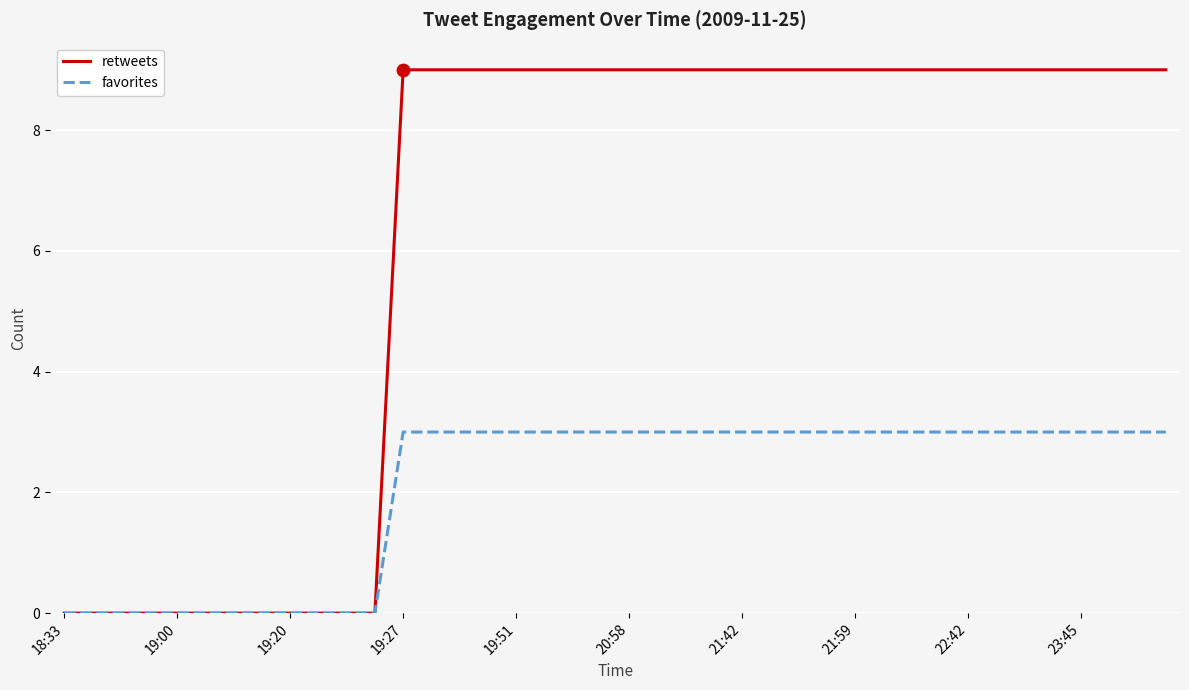

Which series has the largest total across all categories?

retweets